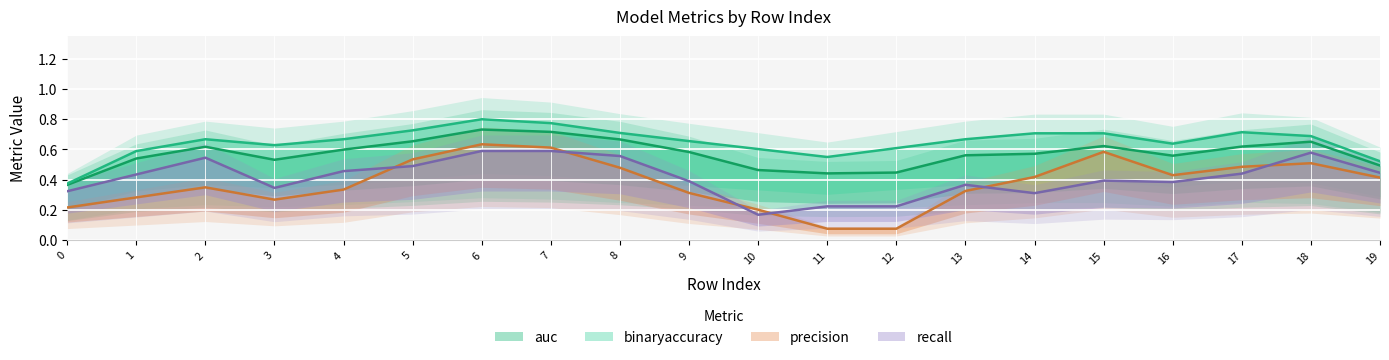

What is the average value of the precision series?

0.4